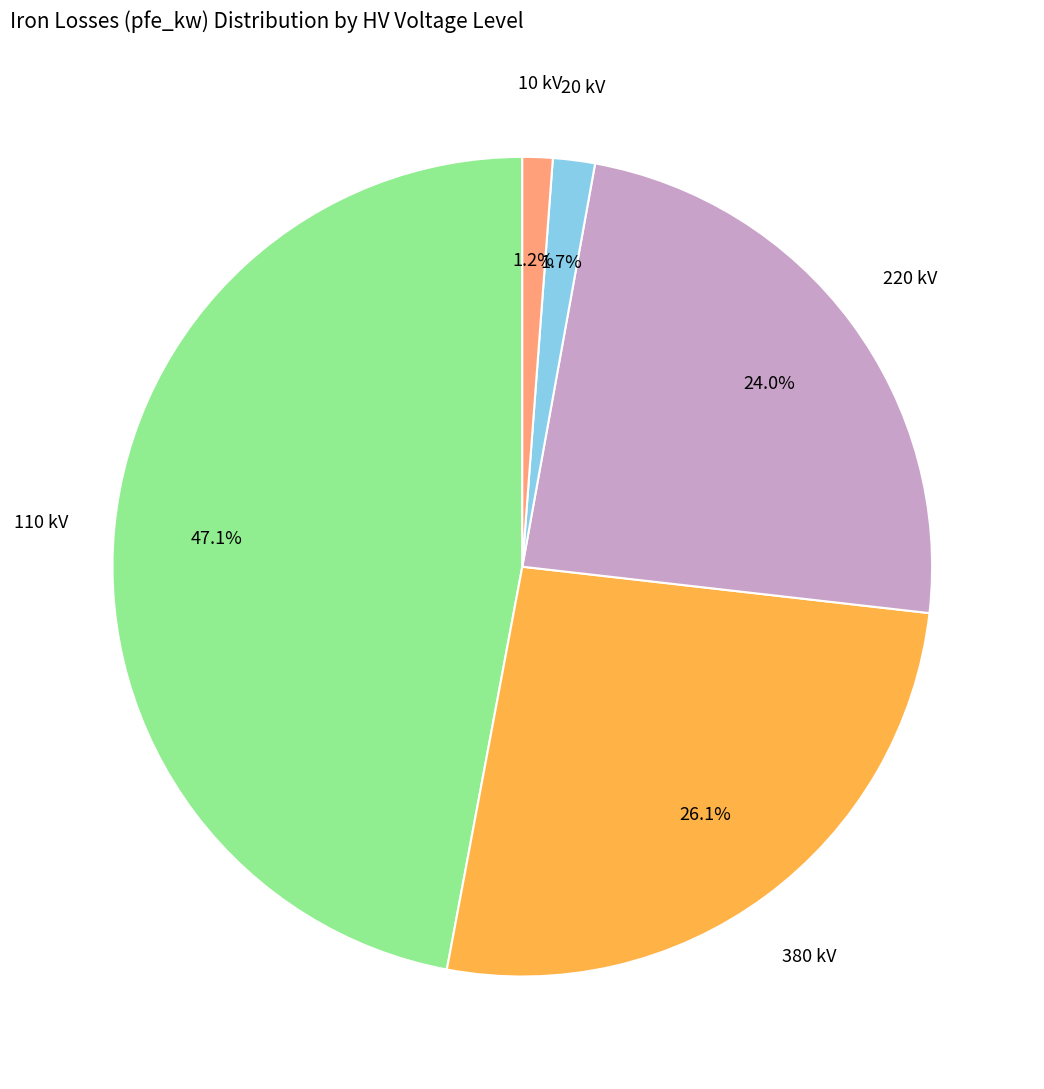

Is there a majority slice in this chart?

No